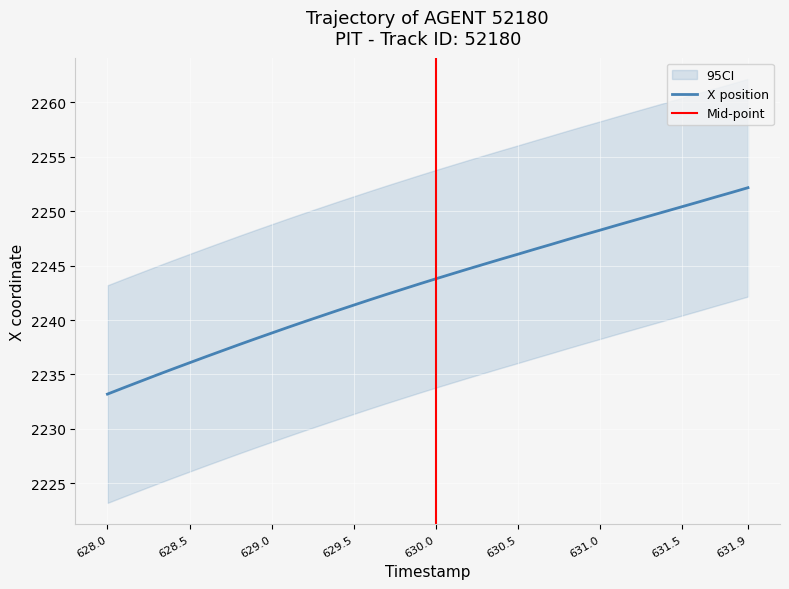

What is the difference between the Y values at 629.0 and 630.3?

6.8